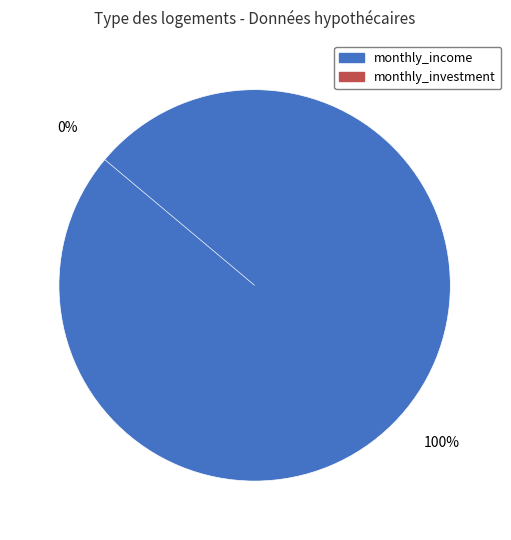

What is the largest slice in the pie chart?

monthly_income